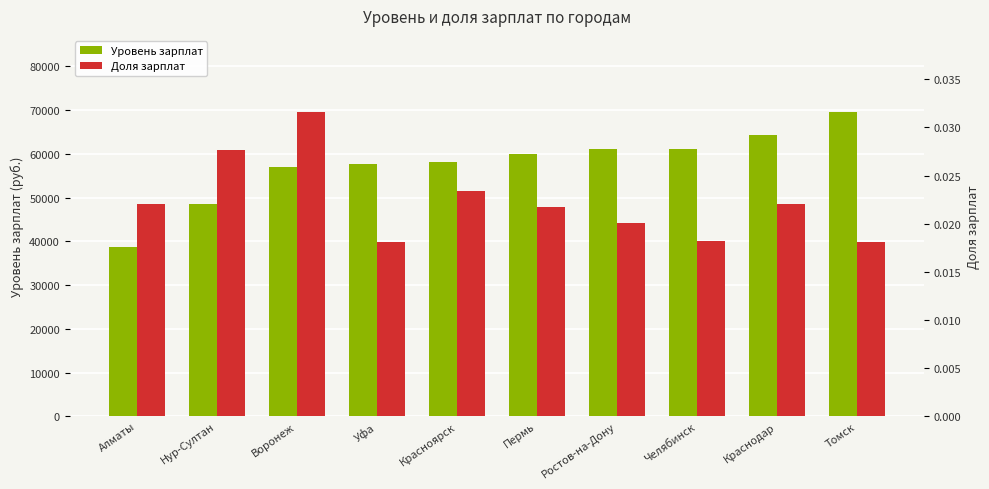

How many bars are there in total?

20